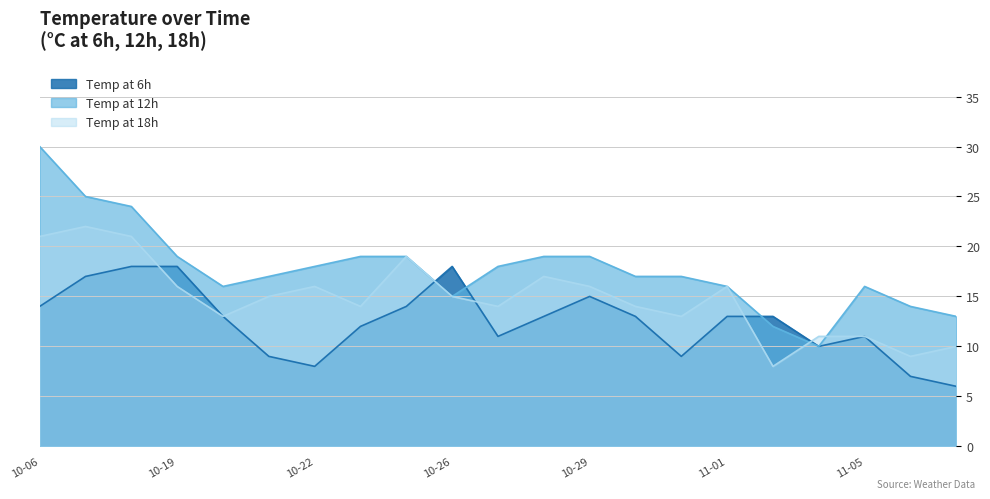

Reading left to right, transcribe all the data shown in this chart.

temp_6: 14	17	18	18	13	9	8	12	14	18	11	13	15	13	9	13	13	10	11	7	6
temp_12: 30	25	24	19	16	17	18	19	19	15	18	19	19	17	17	16	12	10	16	14	13
temp_18: 21	22	21	16	13	15	16	14	19	15	14	17	16	14	13	16	8	11	11	9	10